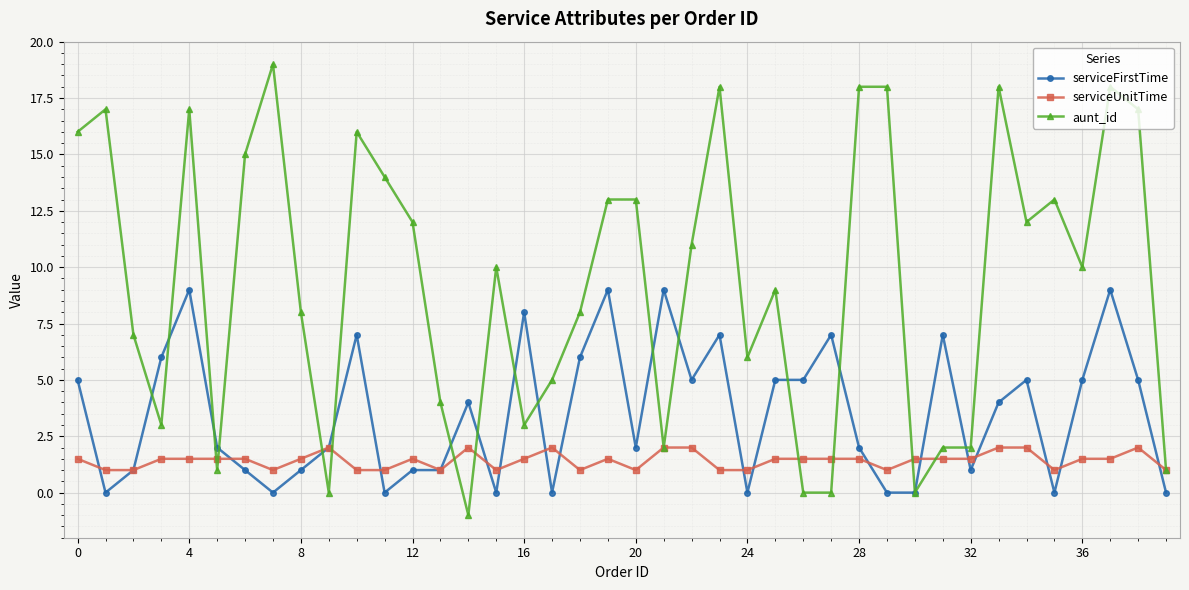

What is the maximum value for serviceFirstTime?

9.0